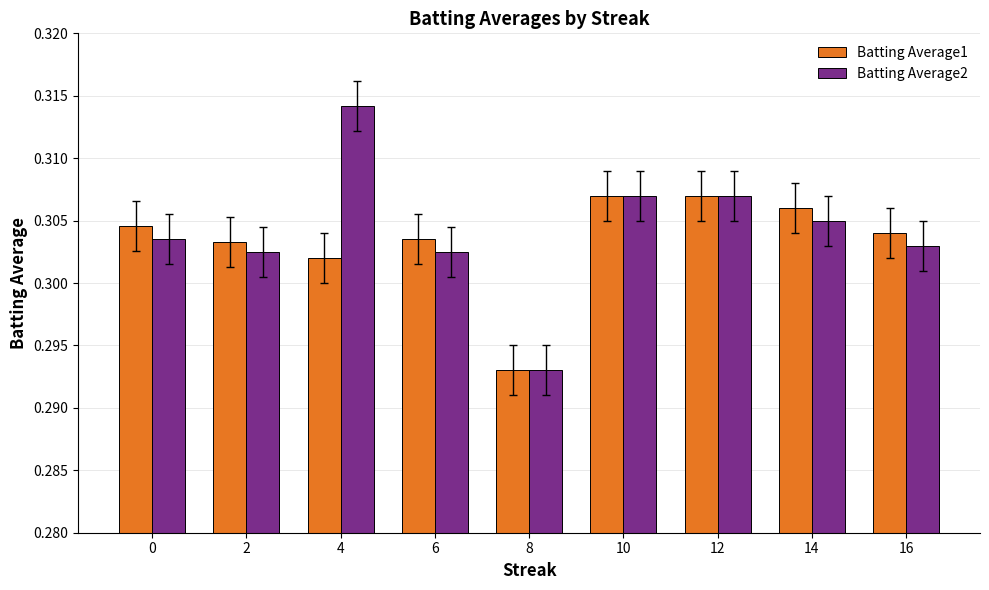

How many bars are there in total?

18